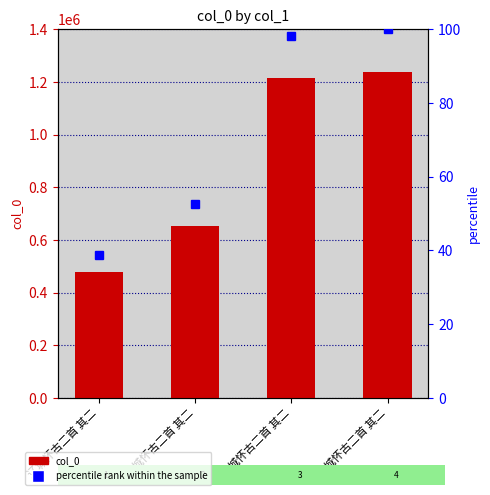

At which category is the sum across all series the highest?

南城怀古二首 其二